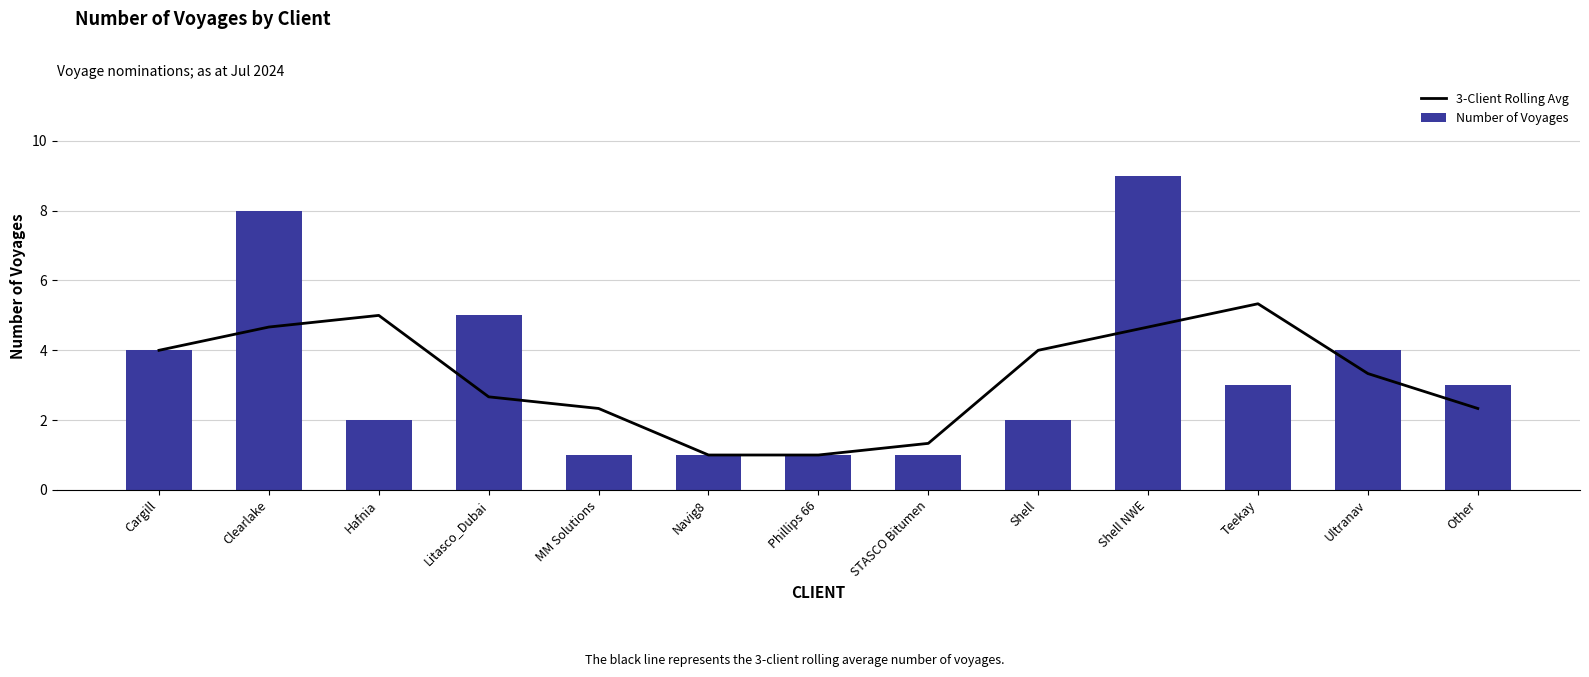

Reading right to left, transcribe all the data shown in this chart.

3-Client Rolling Avg: Other=2.3	Ultranav=3.3	Teekay=5.3	Shell NWE=4.7	Shell=4.0	STASCO Bitumen=1.3	Phillips 66=1.0	Navig8=1.0	MM Solutions=2.3	Litasco_Dubai=2.7	Hafnia=5.0	Clearlake=4.7	Cargill=4.0
Number of Voyages: Other=3.0	Ultranav=4.0	Teekay=3.0	Shell NWE=9.0	Shell=2.0	STASCO Bitumen=1.0	Phillips 66=1.0	Navig8=1.0	MM Solutions=1.0	Litasco_Dubai=5.0	Hafnia=2.0	Clearlake=8.0	Cargill=4.0